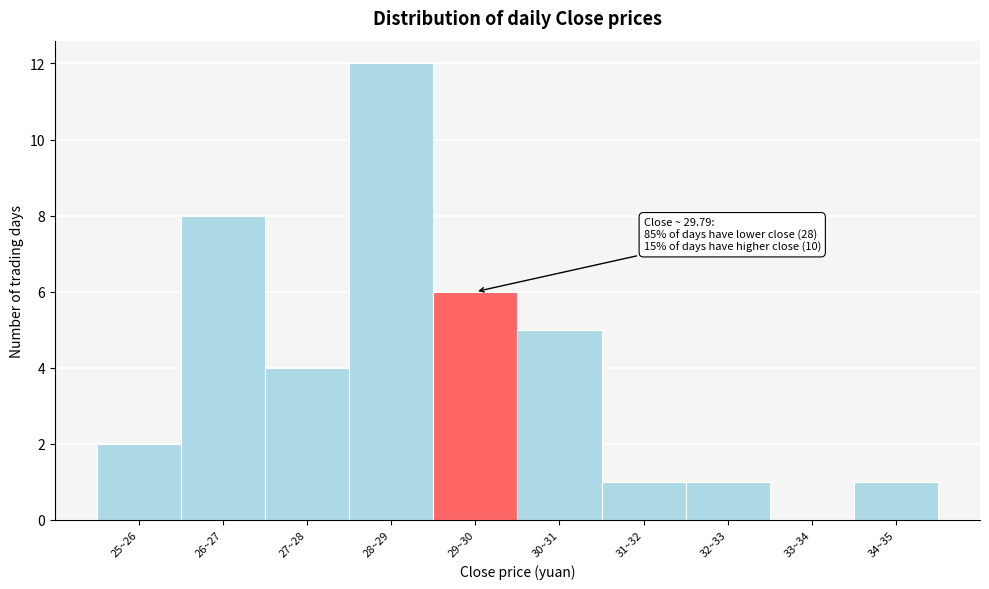

Reading left to right, extract all data points from this chart.

25~26=2	26~27=8	27~28=4	28~29=12	29~30=6	30~31=5	31~32=1	32~33=1	33~34=0	34~35=1